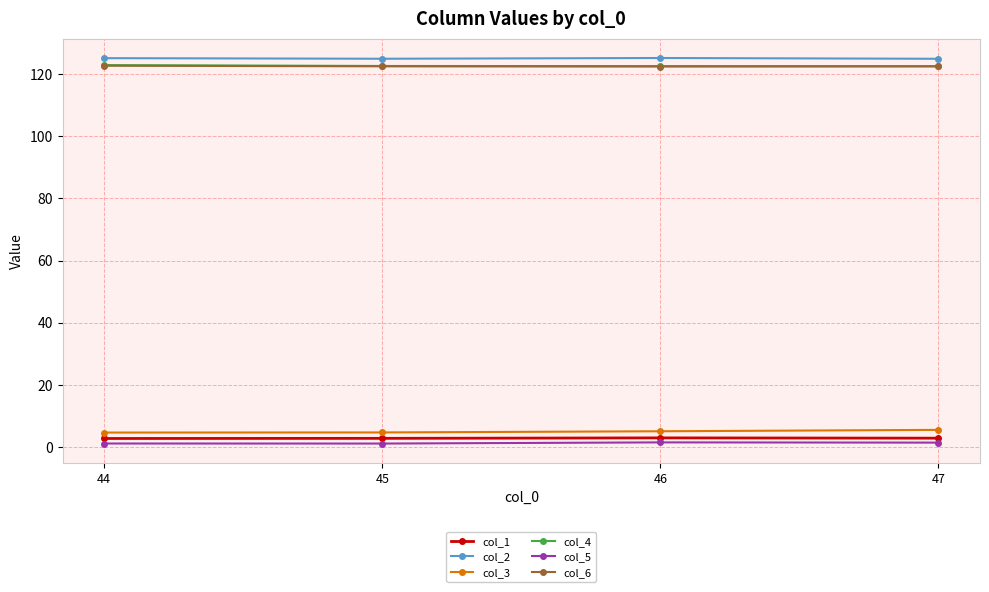

Count the col_3 values in the range 4 to 5.

2